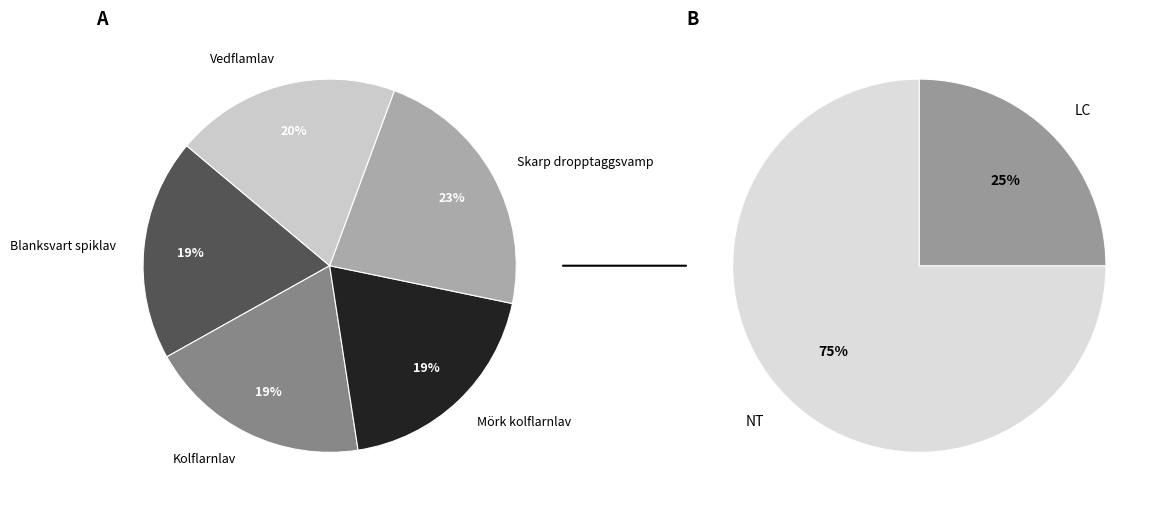

To the nearest percent, what is the combined percentage of Skarp dropptaggsvamp and Blanksvart spiklav?

42%